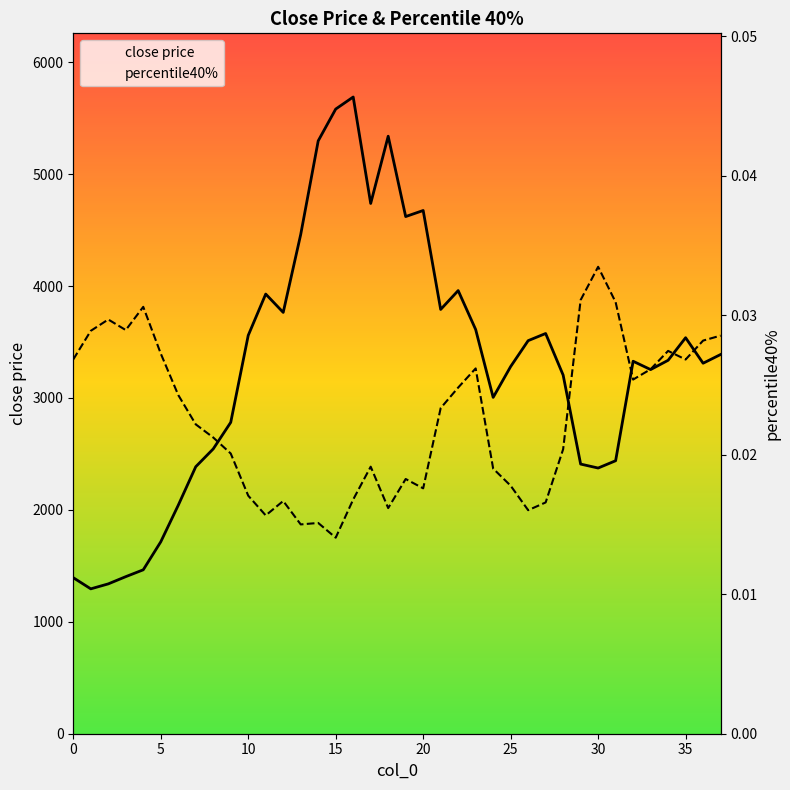

At which category does close price reach its first local peak?

11